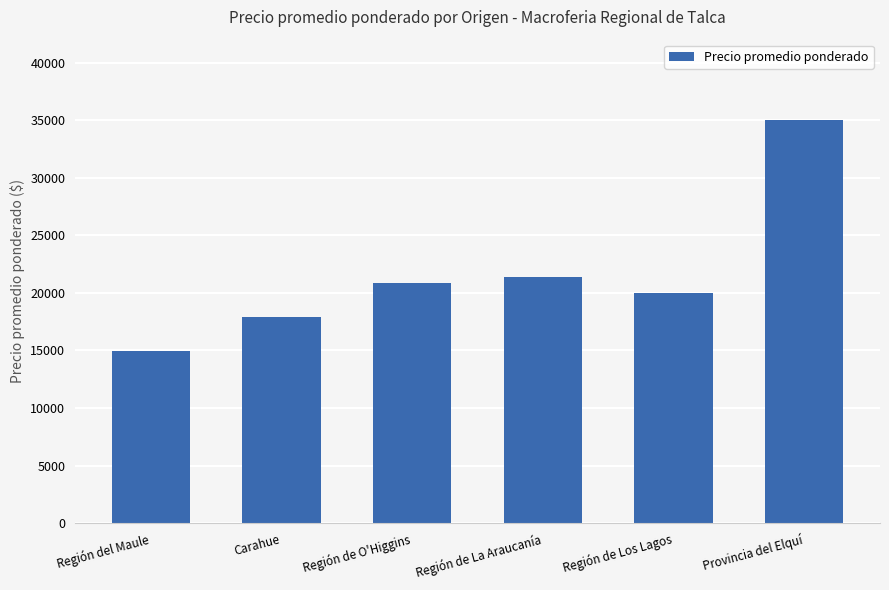

Reading left to right, list all the values displayed in this chart.

14952	17875	20857	21375	20000	35000